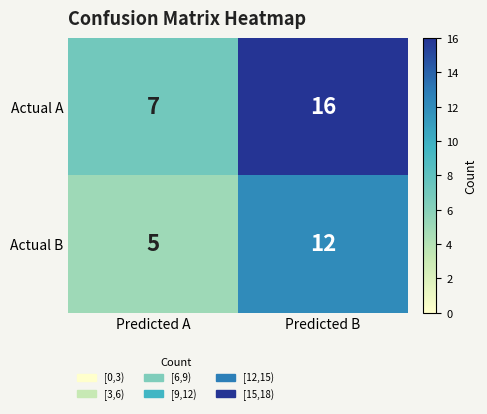

What is the total value across all series at Predicted B?

28